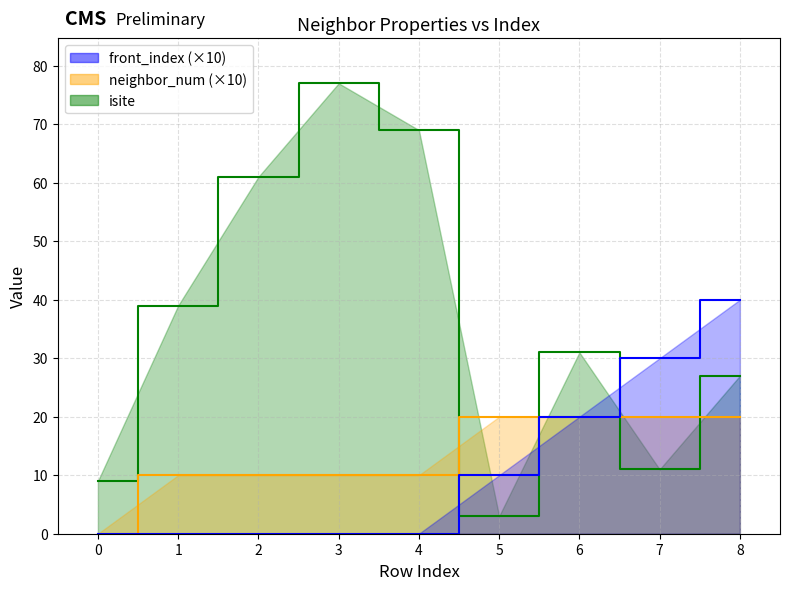

True or false: front_index has more than 1 interior local peaks.

False